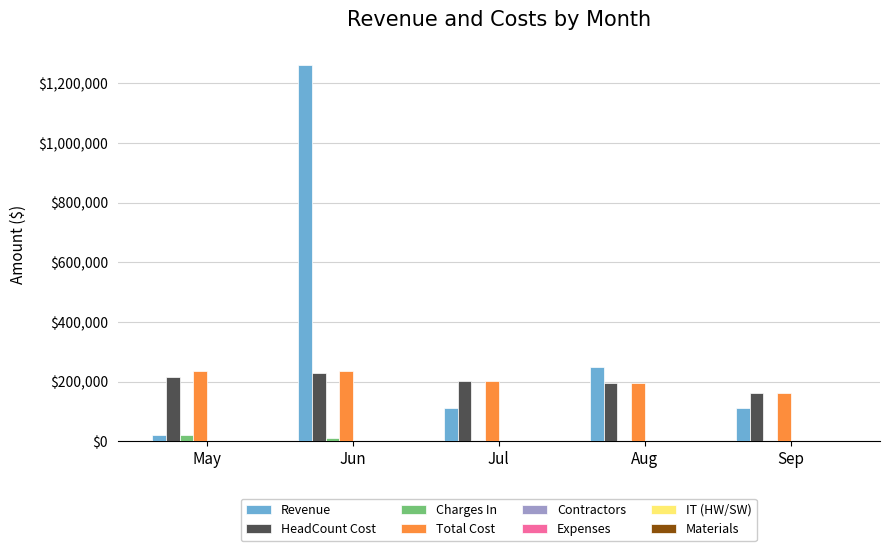

What is the sum of the Total Cost values at Aug and Jun?

430240.0